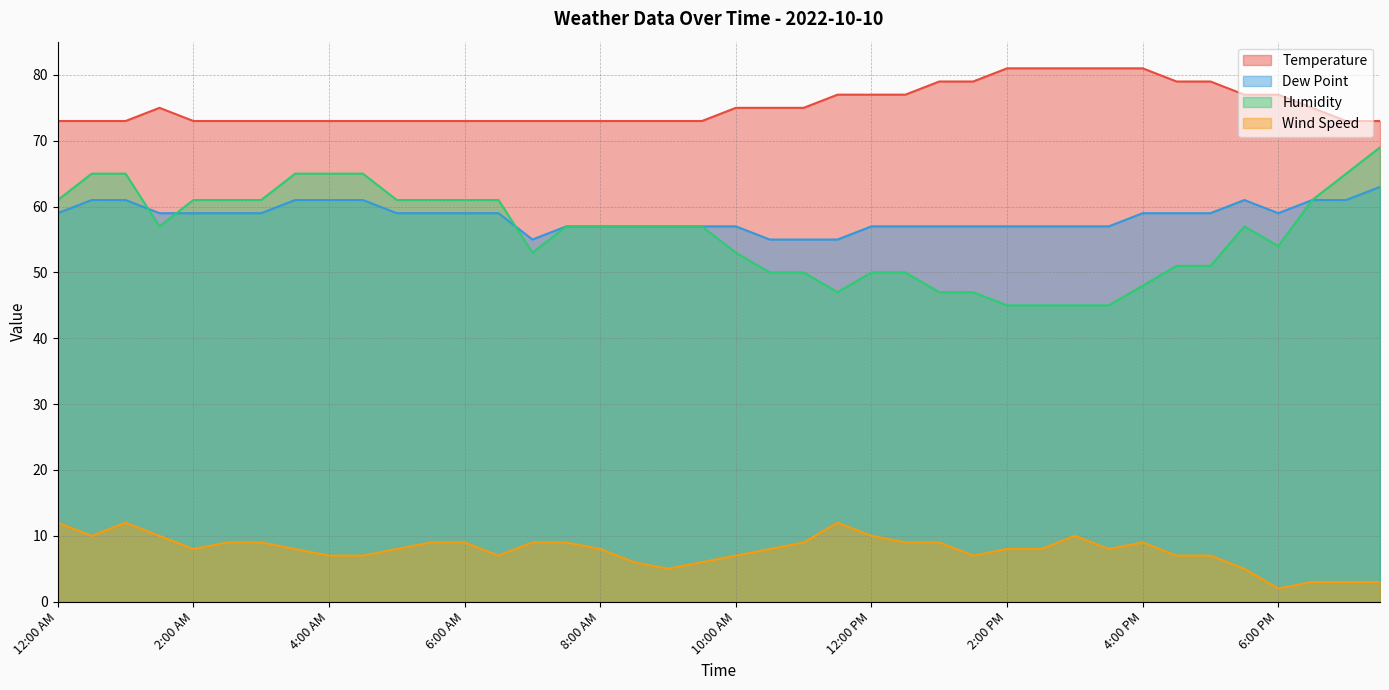

Reading left to right, list all the values displayed in this chart.

Temperature: 73	73	73	75	73	73	73	73	73	73	73	73	73	73	73	73	73	73	73	73	75	75	75	77	77	77	79	79	81	81	81	81	81	79	79	77	77	75	73	73
Dew Point: 59	61	61	59	59	59	59	61	61	61	59	59	59	59	55	57	57	57	57	57	57	55	55	55	57	57	57	57	57	57	57	57	59	59	59	61	59	61	61	63
Humidity: 61	65	65	57	61	61	61	65	65	65	61	61	61	61	53	57	57	57	57	57	53	50	50	47	50	50	47	47	45	45	45	45	48	51	51	57	54	61	65	69
Wind Speed: 12	10	12	10	8	9	9	8	7	7	8	9	9	7	9	9	8	6	5	6	7	8	9	12	10	9	9	7	8	8	10	8	9	7	7	5	2	3	3	3